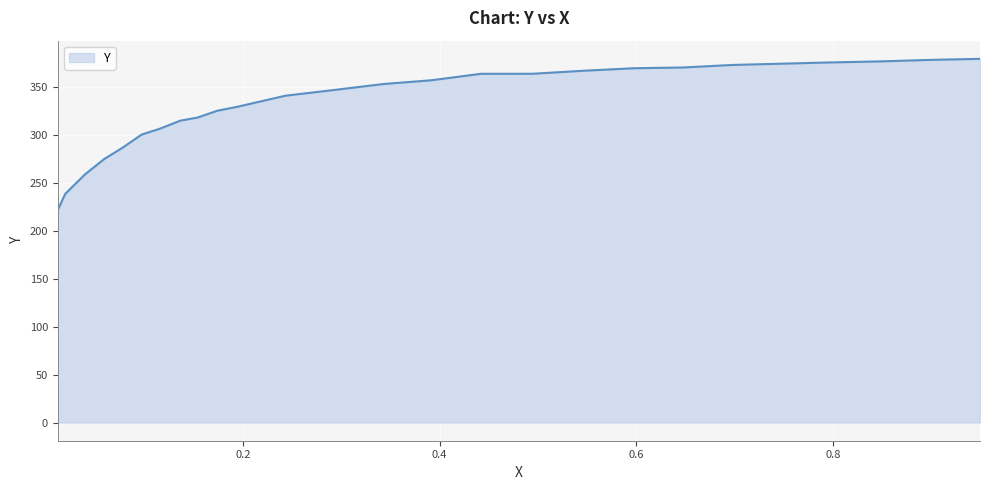

What is the greatest value displayed?

379.8